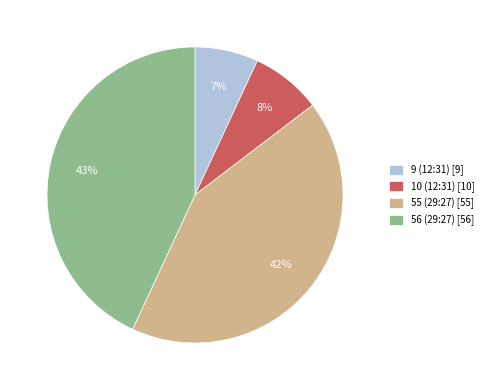

Does any single category account for the majority?

No